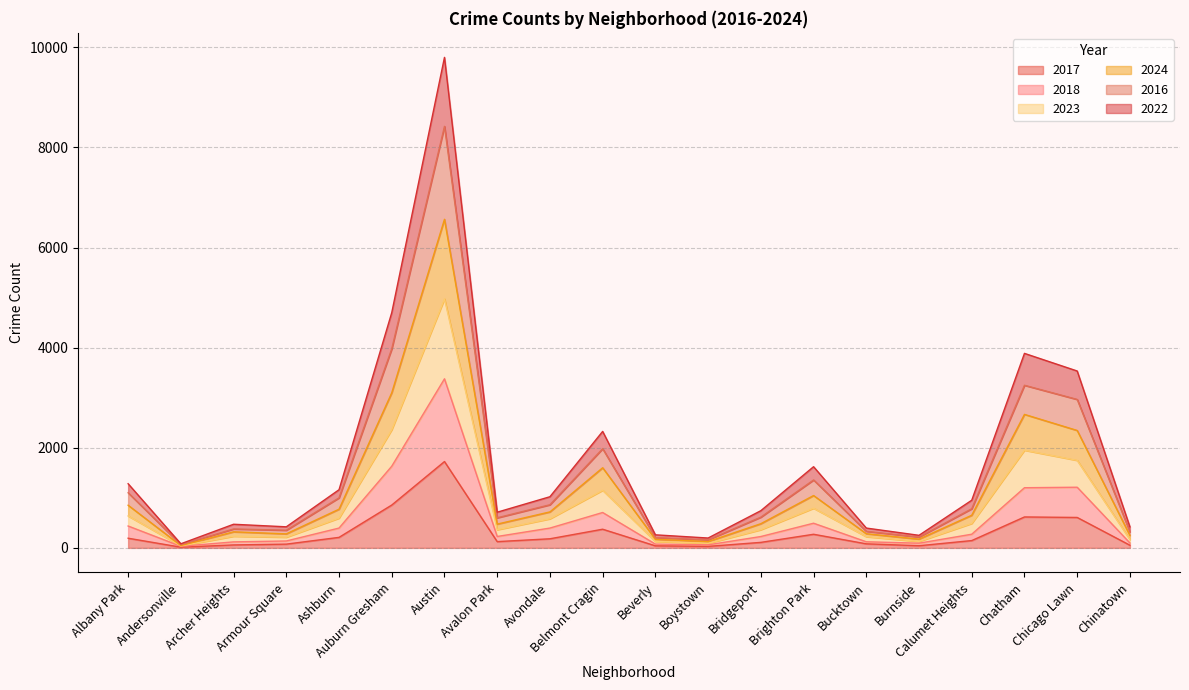

At which category does the chart reach its peak across all series?

Austin